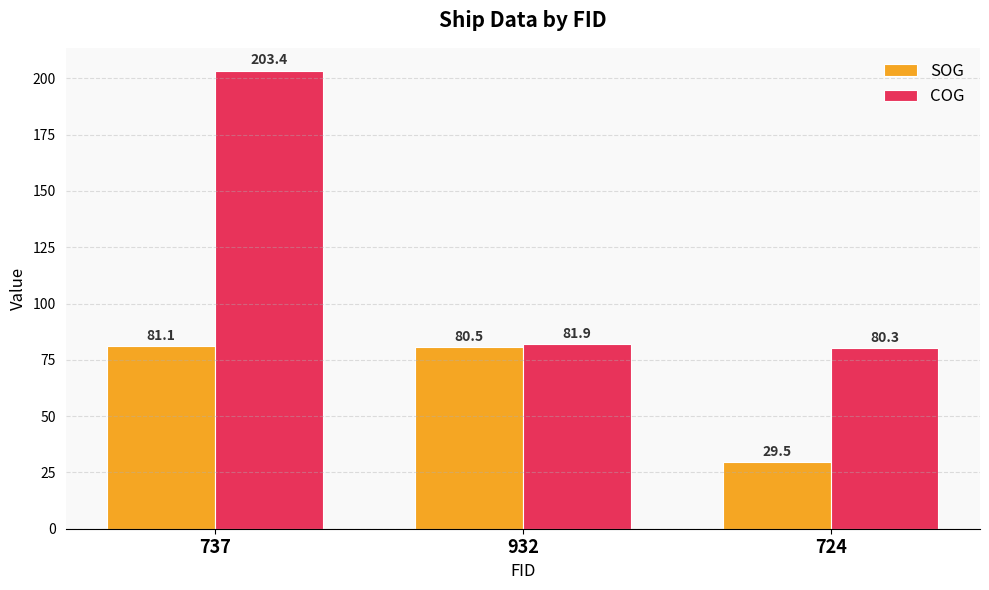

Reading left to right, transcribe all the data shown in this chart.

SOG: 737=81.1	932=80.5	724=29.5
COG: 737=203.4	932=81.9	724=80.3